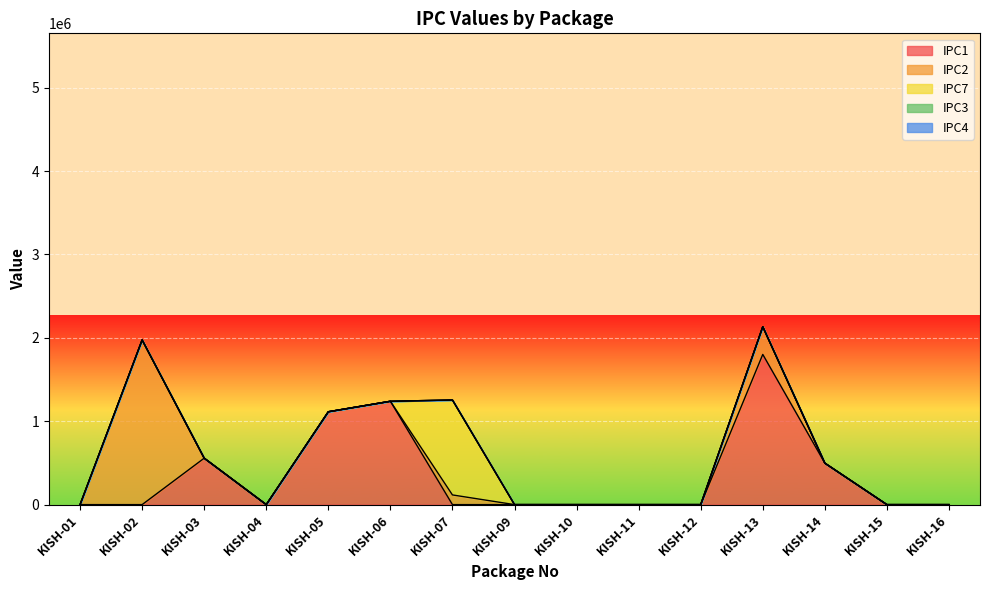

At which label is IPC7 closest to 569154?

KISH-01